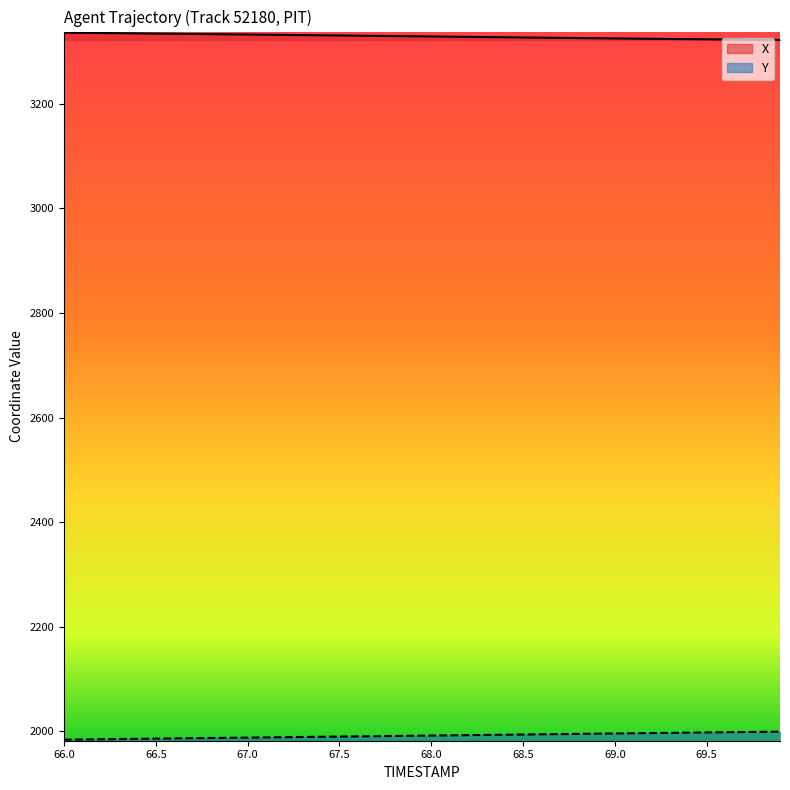

List the series in order of their overall mean, lowest first.

Y, X